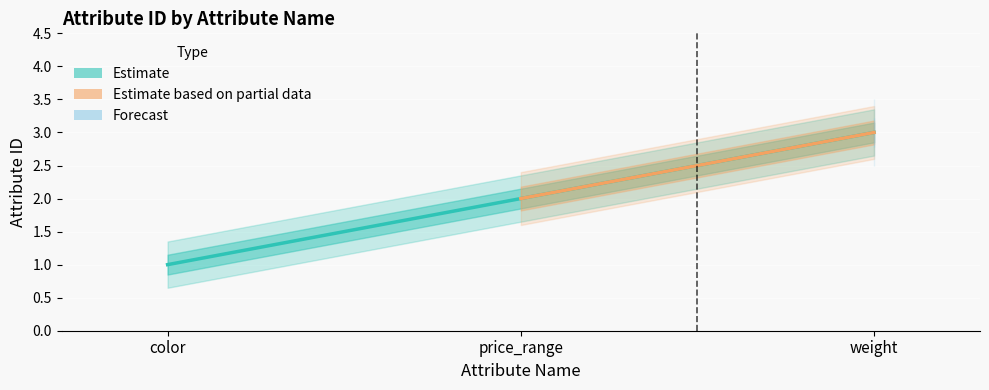

Reading left to right, list all the values displayed in this chart.

1	2	3